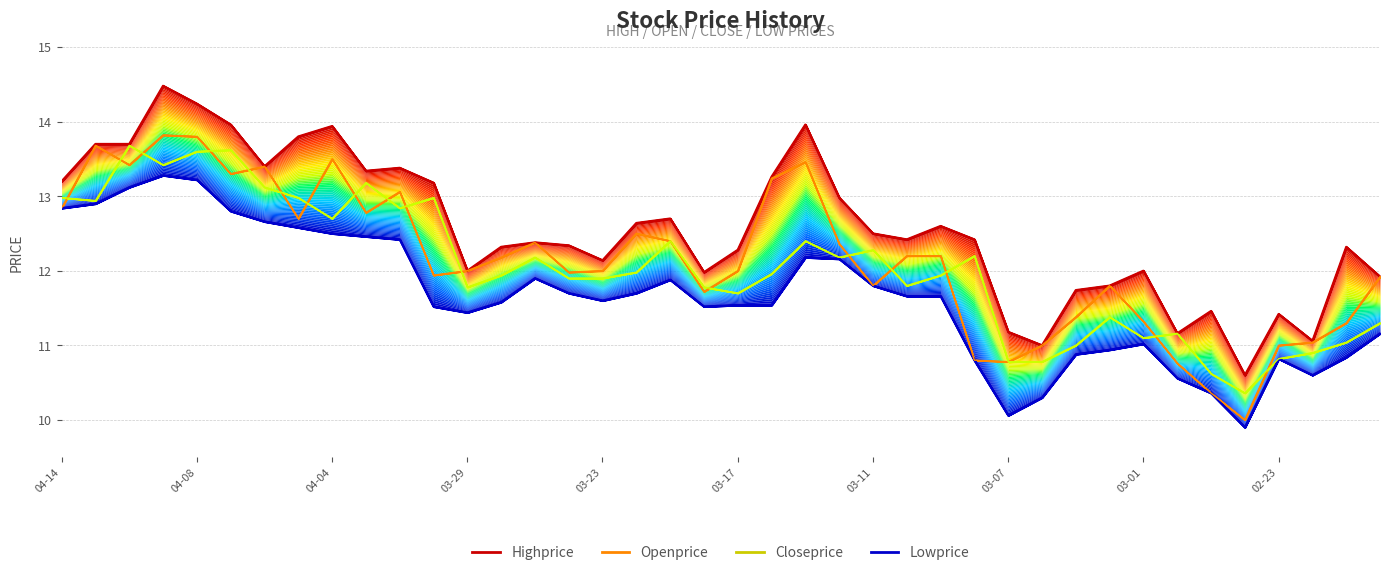

Which series has the largest total across all categories?

Highprice